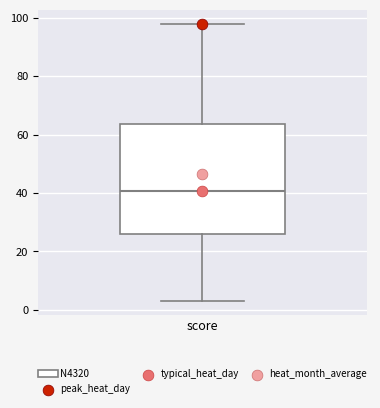

Read this box plot against the y-axis: the position of the median line, the range covered by the box, and the ends of both whiskers. The values are not printed on the chart, so give them approximately, as read against the axis.

median 40, box 26 to 64, whiskers 4 to 98